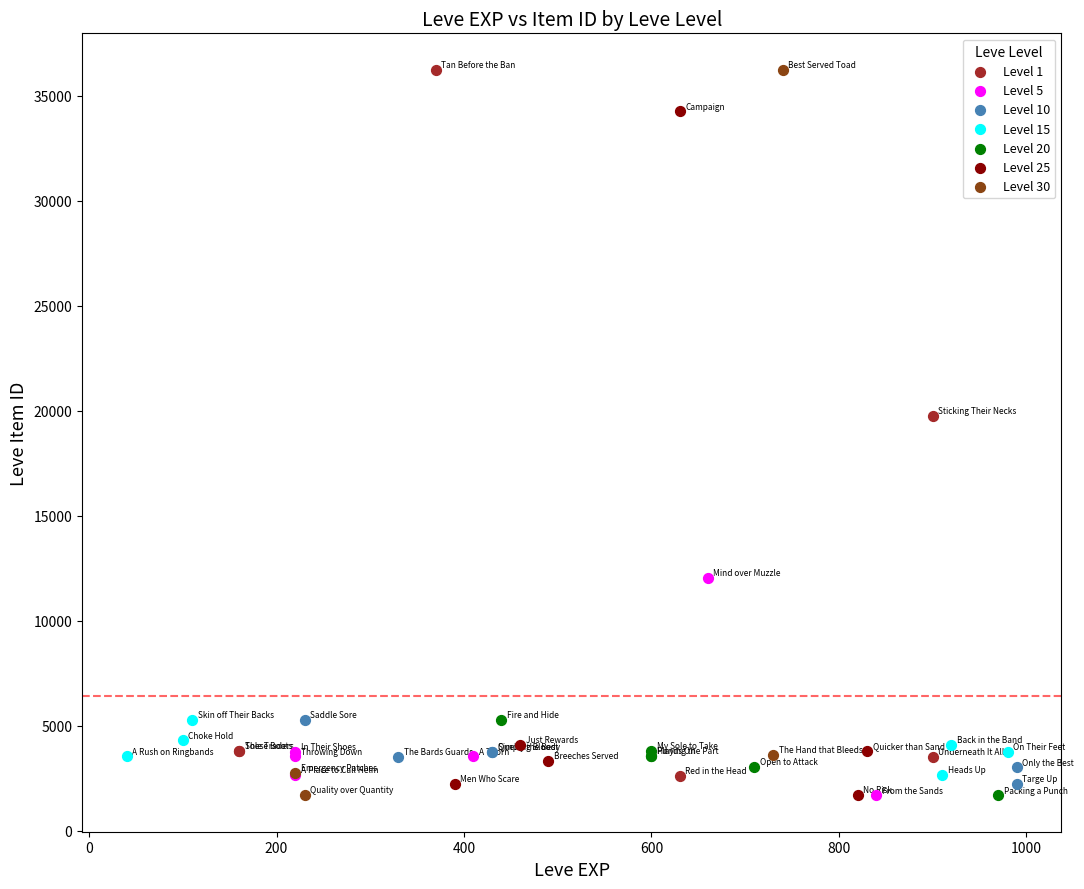

What are all the series names shown in the legend?

Level 1, Level 5, Level 10, Level 15, Level 20, Level 25, Level 30